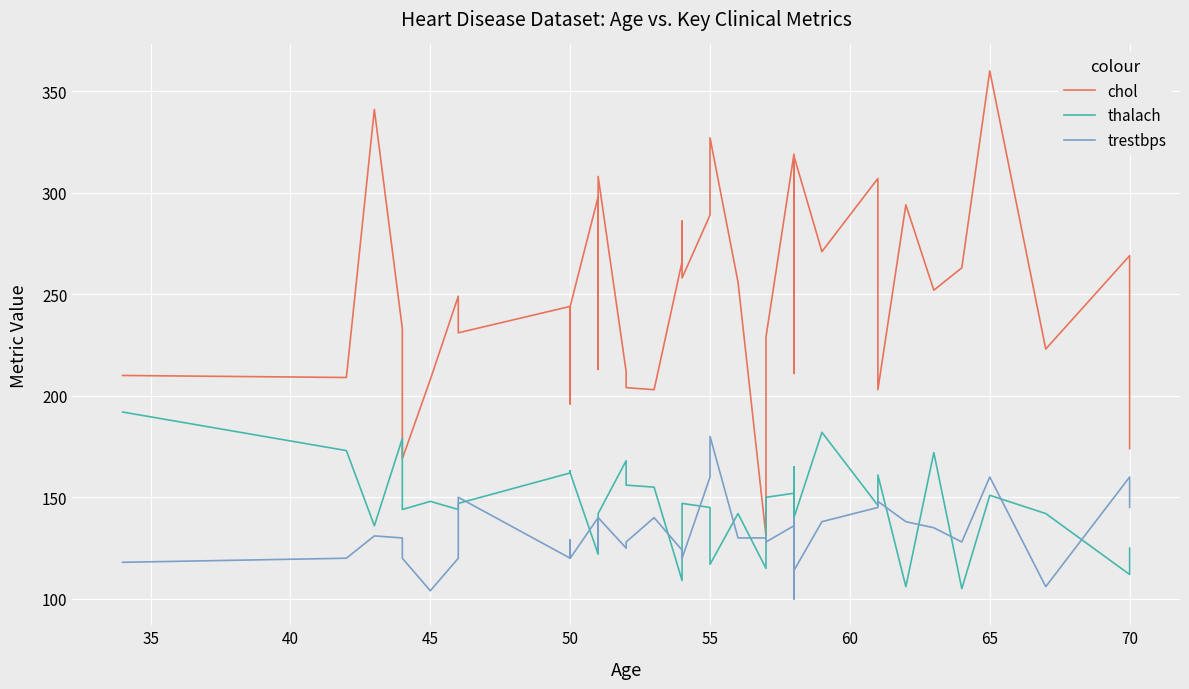

Count the number of categories in the chart.

40